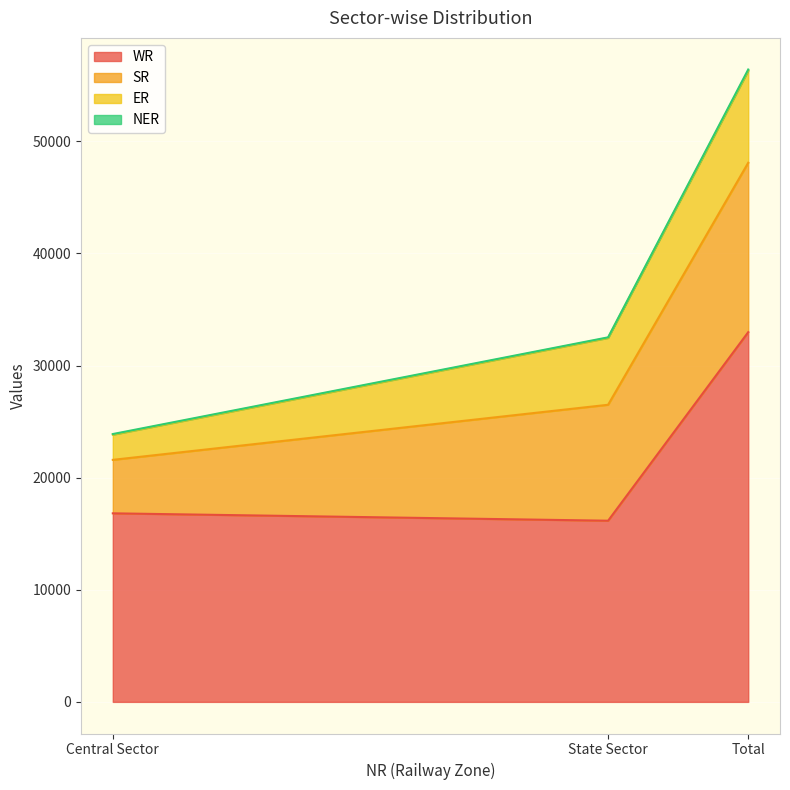

What is the sum of the NER values at Total and State Sector?

156